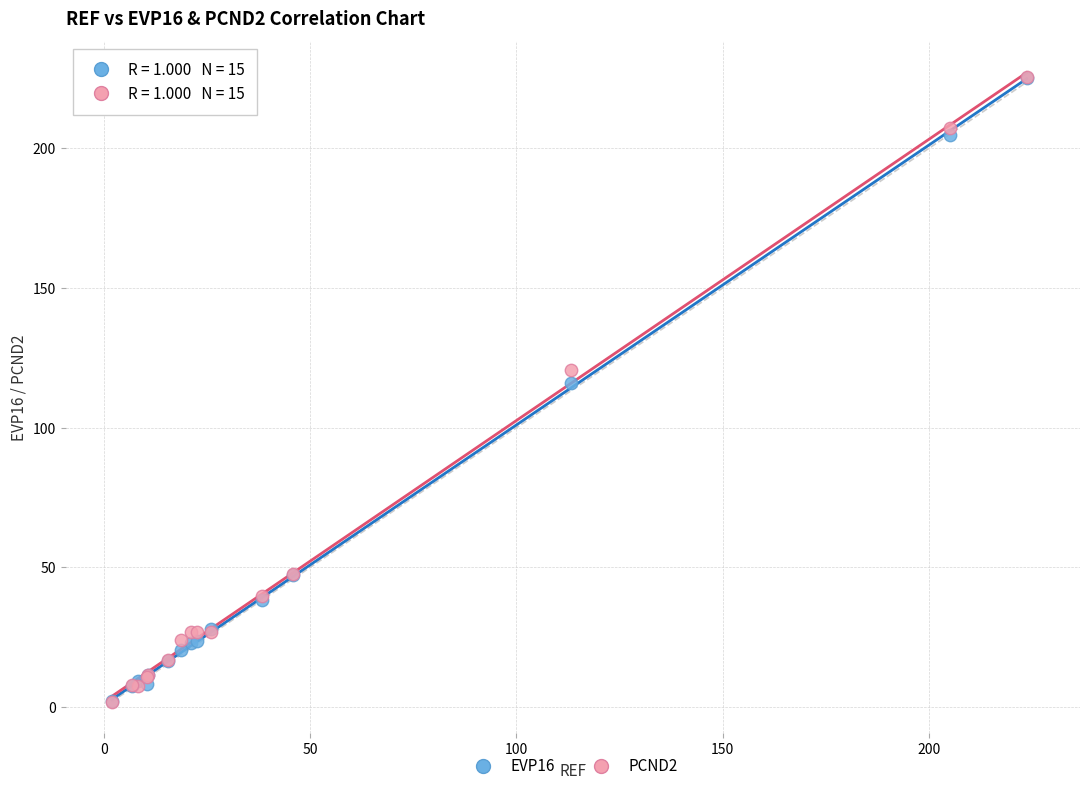

Across all series, what Y value is closest to 113?

115.9